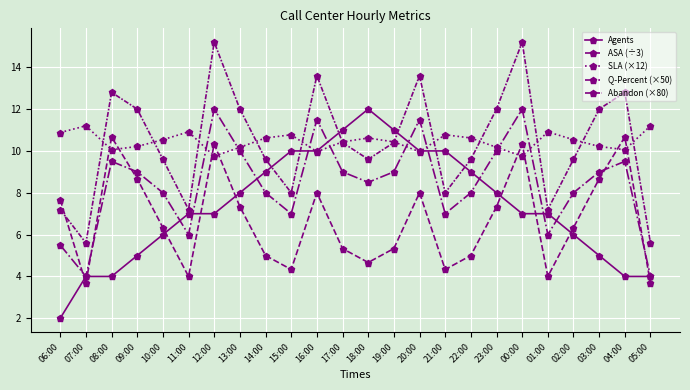

How many data points in Q-Percent (×50) are less than 9?

12